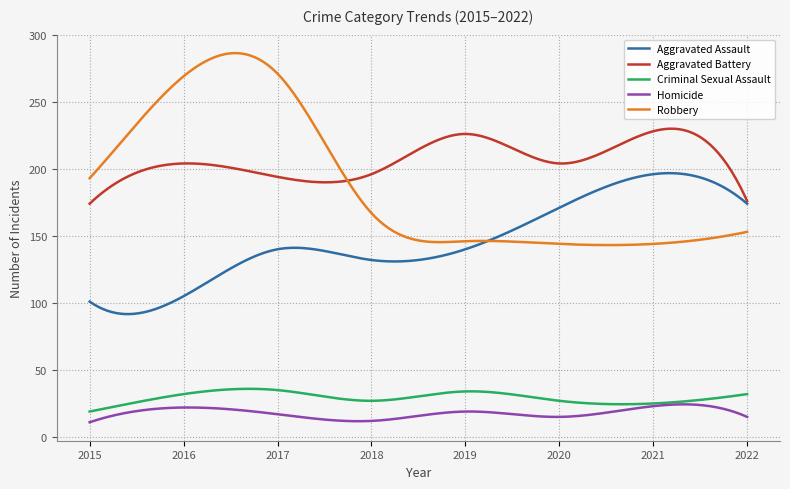

Which series has the largest total across all categories?

Aggravated Battery